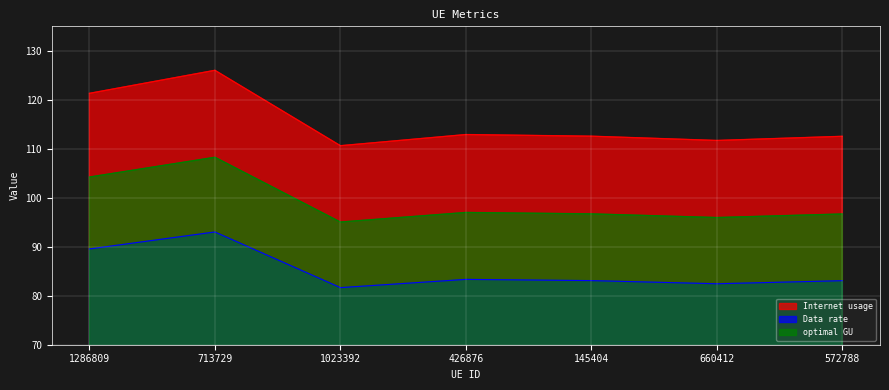

Rank the series by their maximum value, from lowest to highest.

Data rate, optimal GU, Internet usage